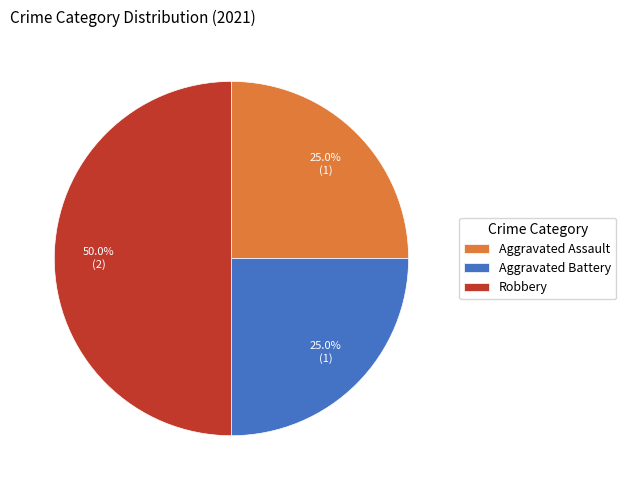

Is it true that Robbery is 41% of the pie?

False